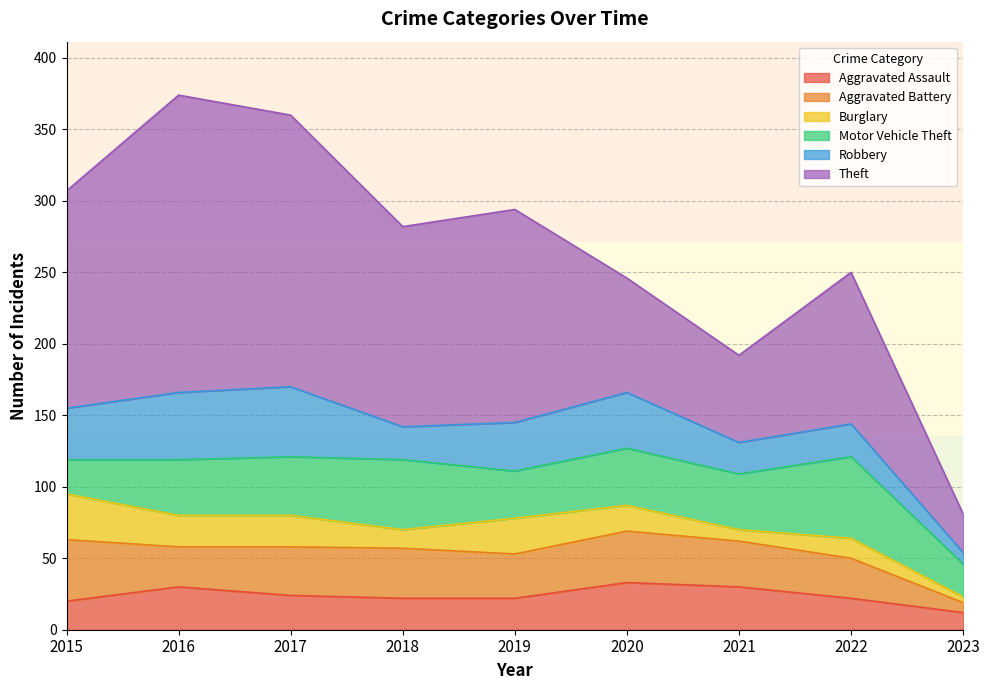

Where is the first local maximum for Aggravated Battery?

2018